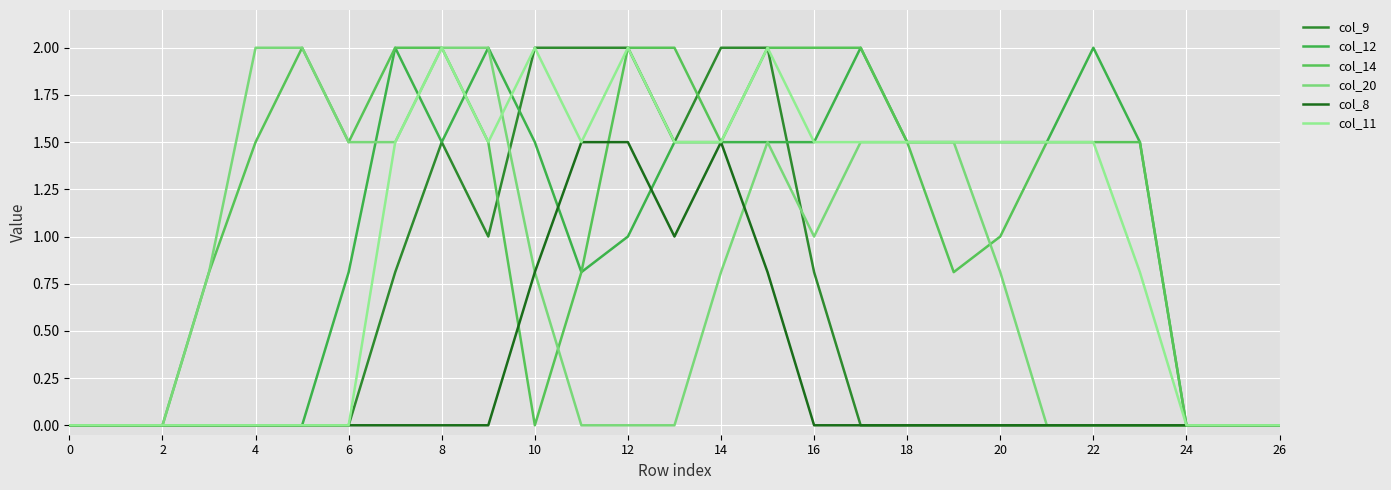

True or false: col_9 and col_8 intersect in this chart.

False